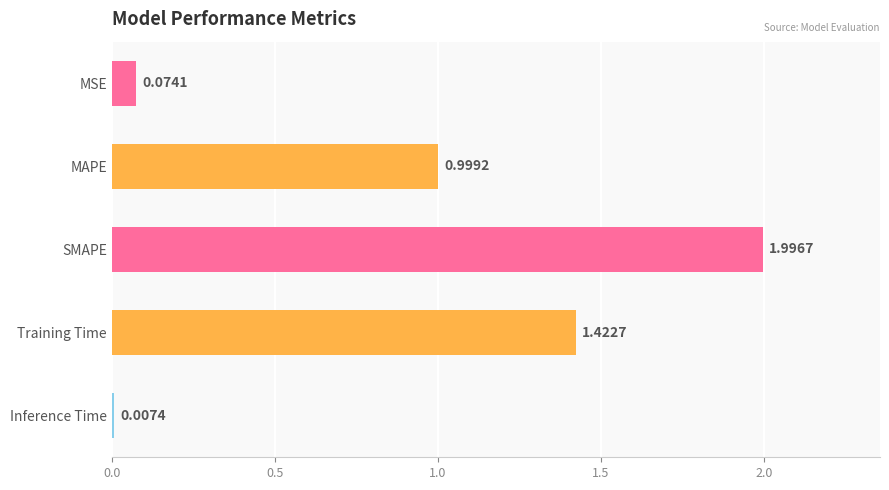

List the labels in order of value, largest first.

SMAPE, Training Time, MAPE, MSE, Inference Time